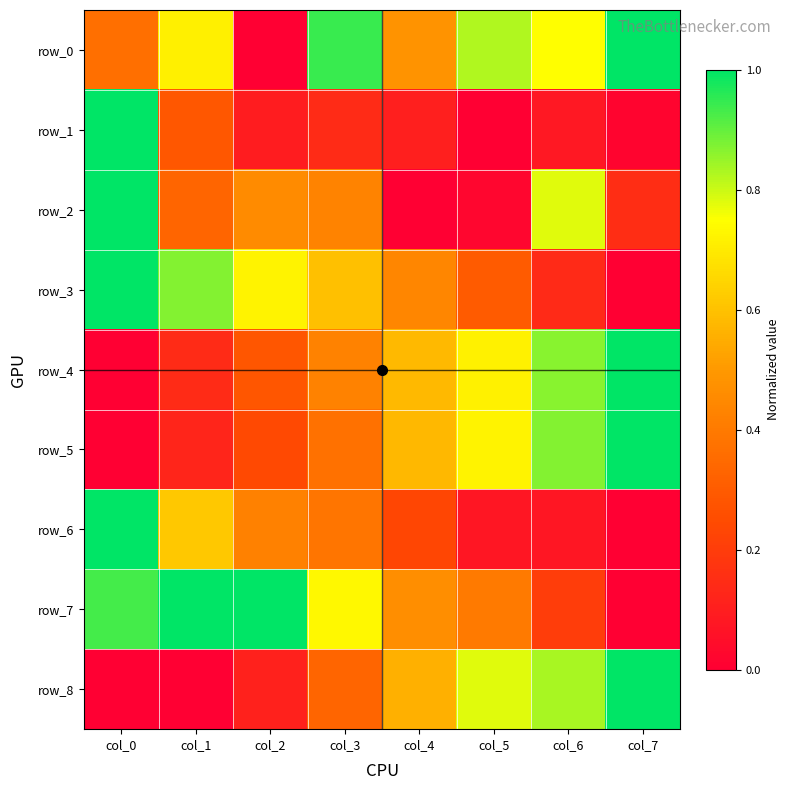

At how many categories does at least one series exceed 0?

8